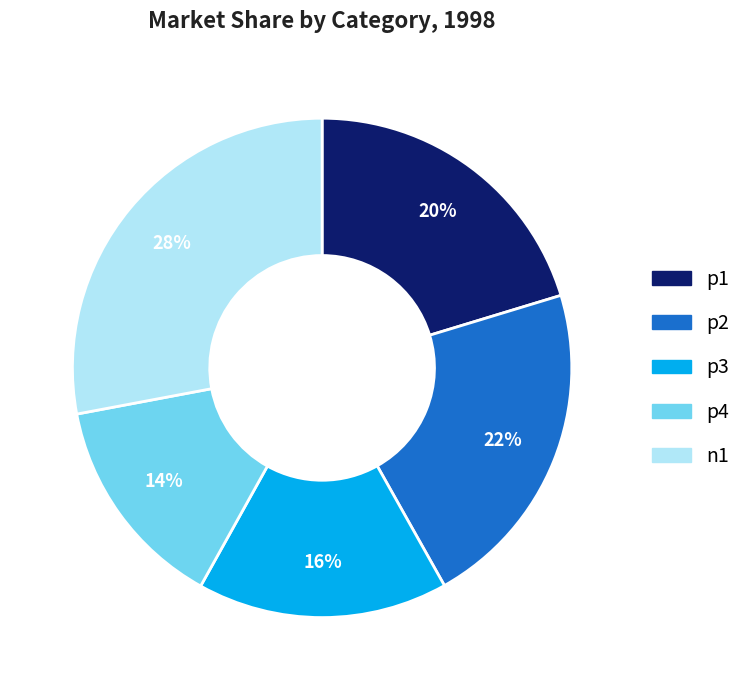

What is the ratio of the value at p4 to the value at p2?

0.6